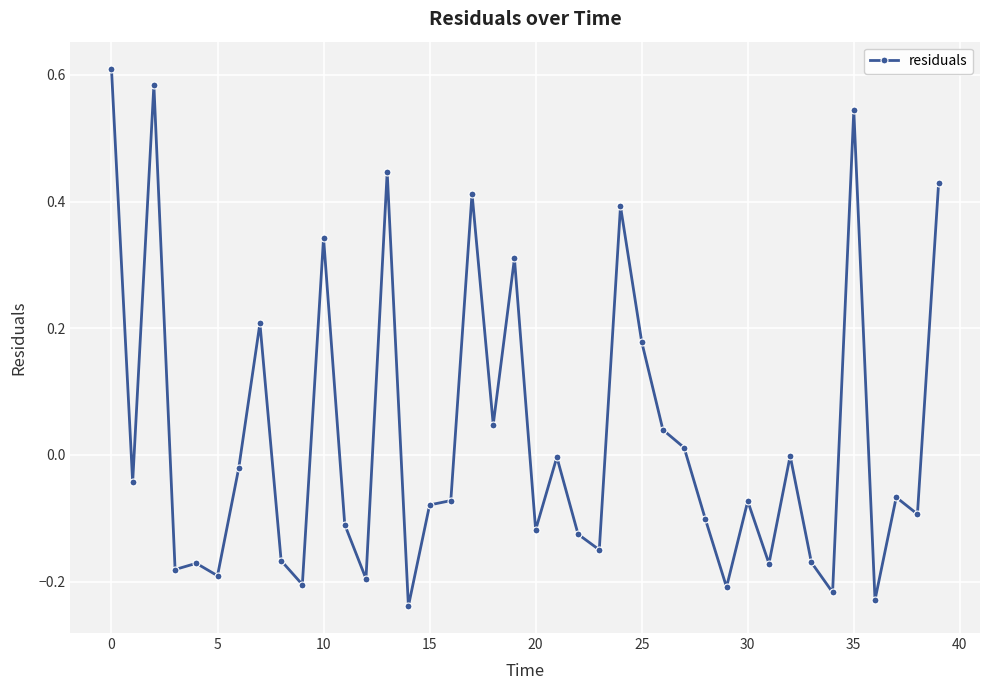

What is the difference between the maximum and second lowest values?

0.8